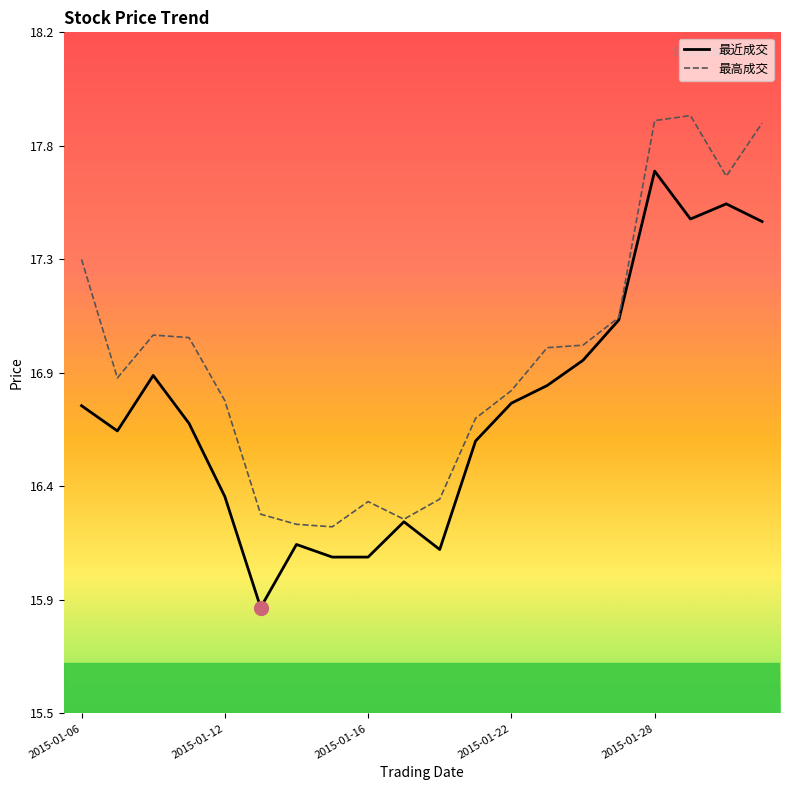

List the series in order of their overall mean, highest first.

最高成交, 最近成交